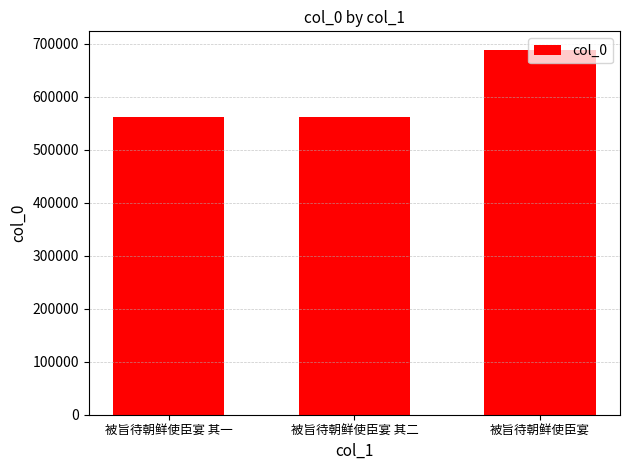

Is it true that the value at 被旨待朝鲜使臣宴 is 688688?

True